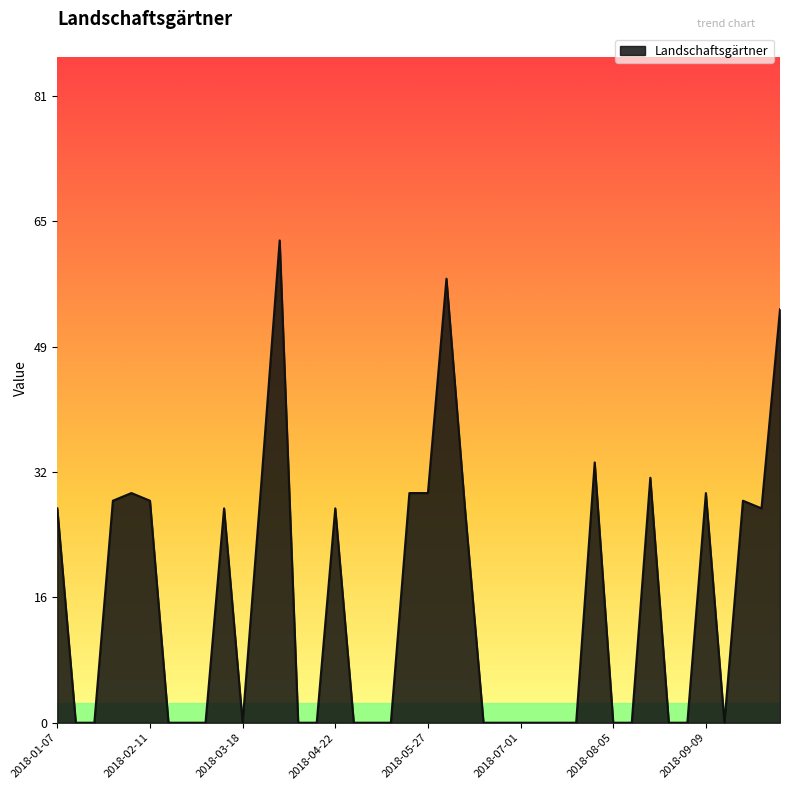

What is the difference between the maximum and minimum values?

63